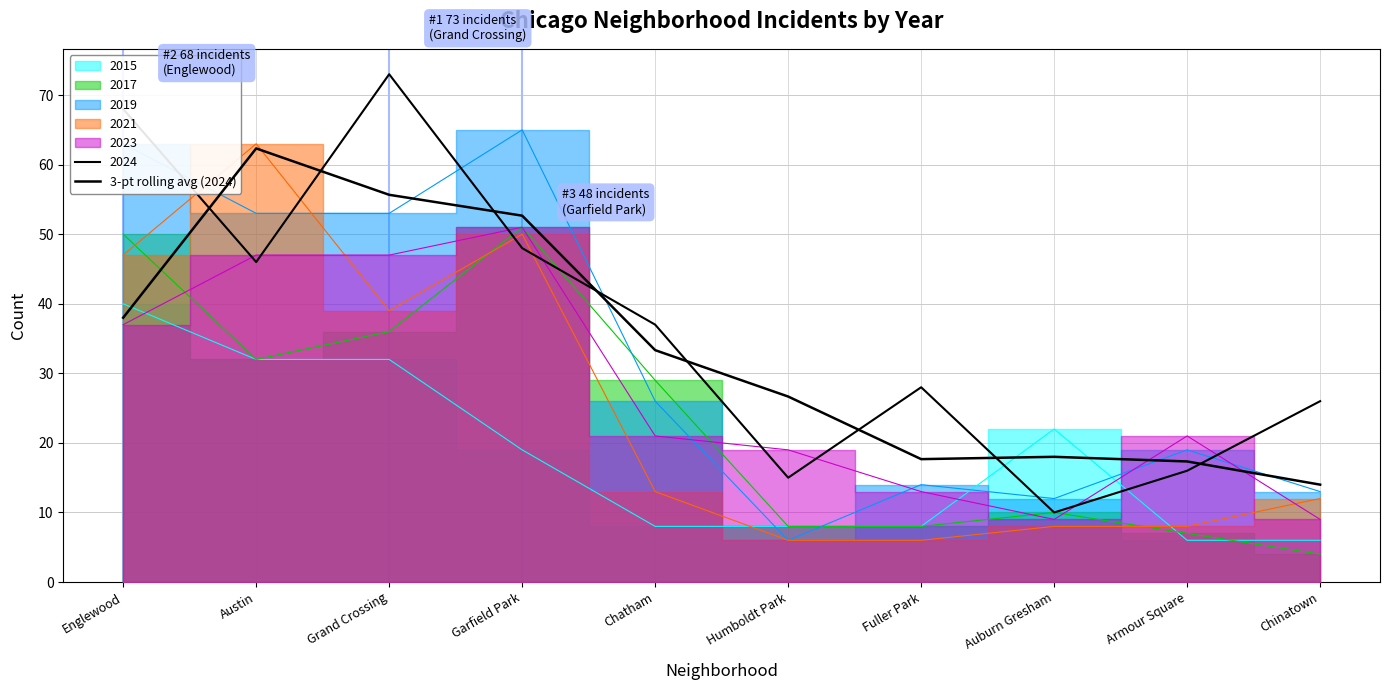

What is the label of the 9th point from the right?

Austin